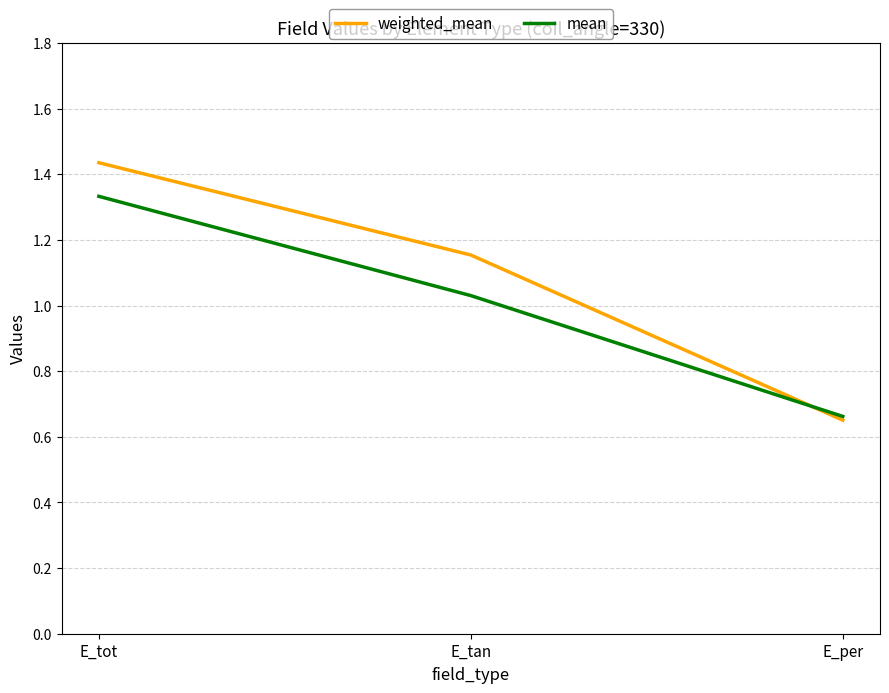

What is the difference between the maximum and second lowest values in the weighted_mean series?

0.3